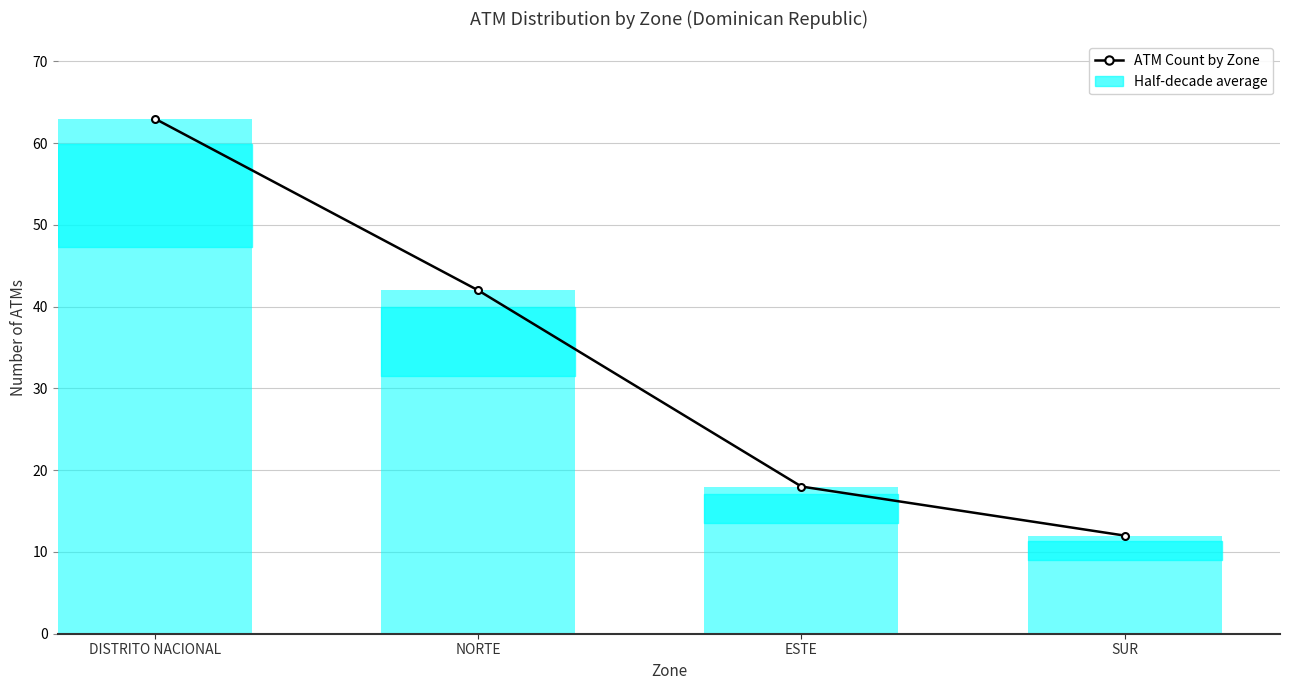

What is the change in value from ESTE to SUR?

-6